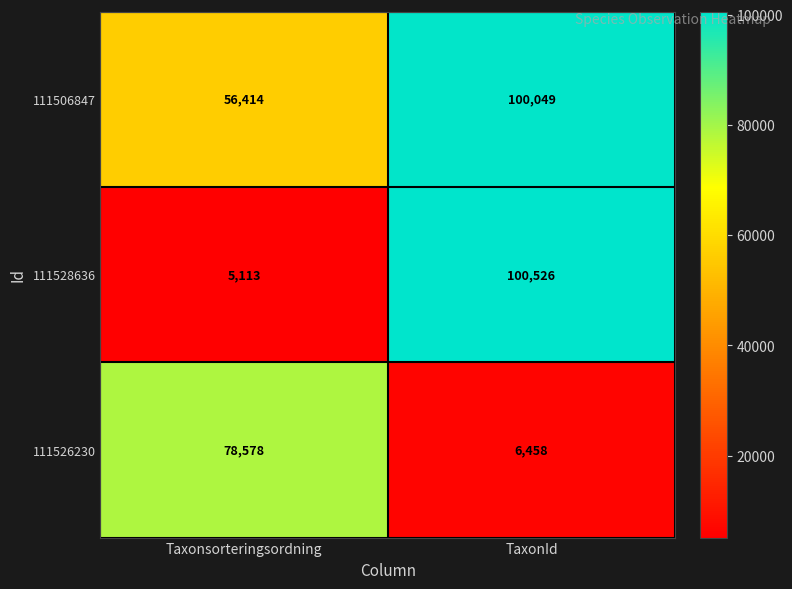

The value of 111526230 at Taxonsorteringsordning is 17615. True or false?

False